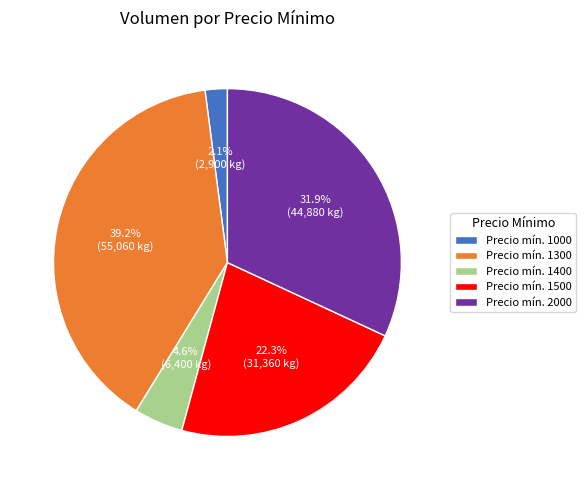

Does Precio mín. 1500 account for over 50% of the chart?

No